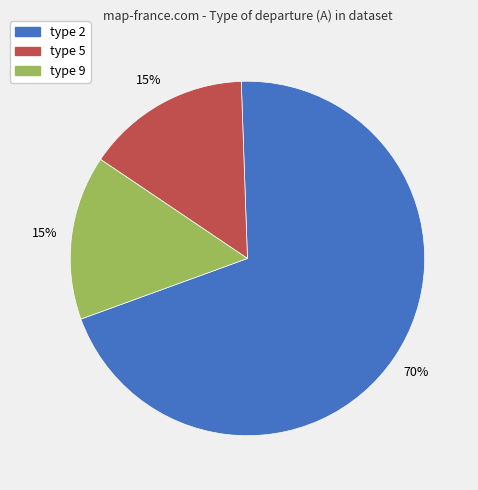

Is the sum of type 9 and type 2 greater than half?

Yes